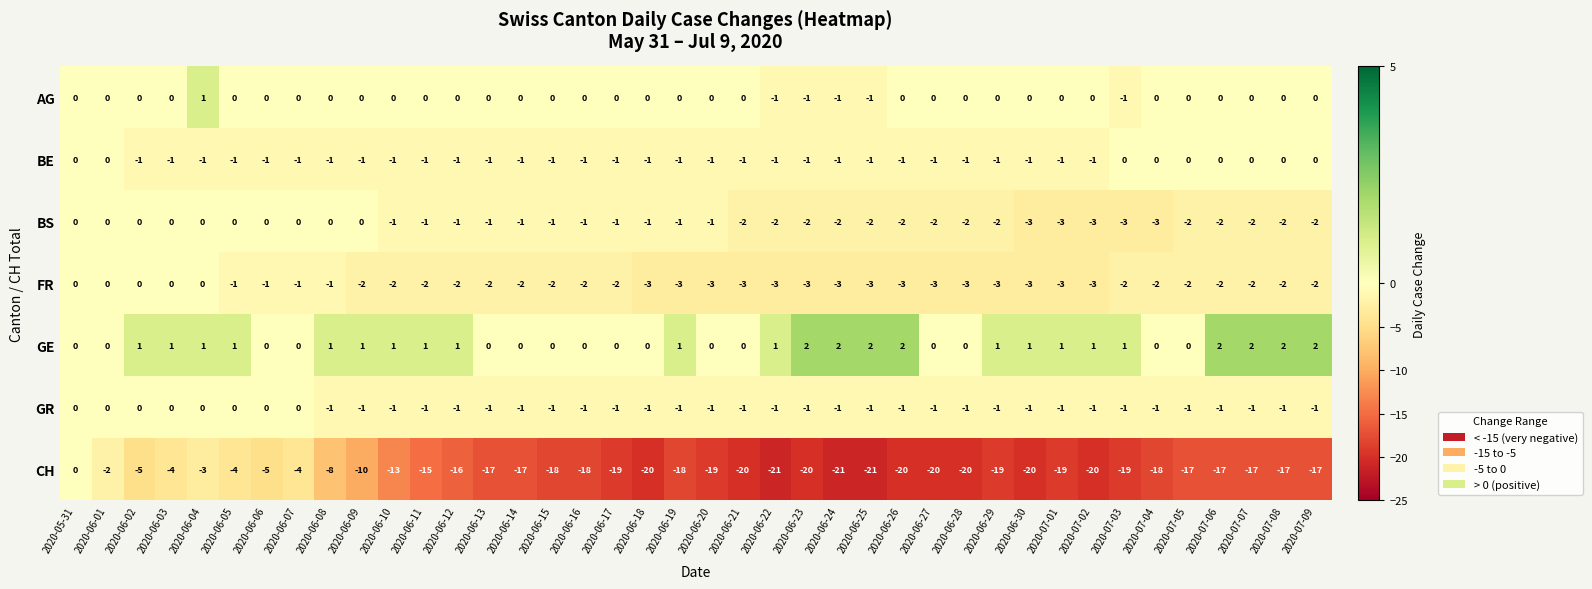

How many AG values are between 0 and 1?

35